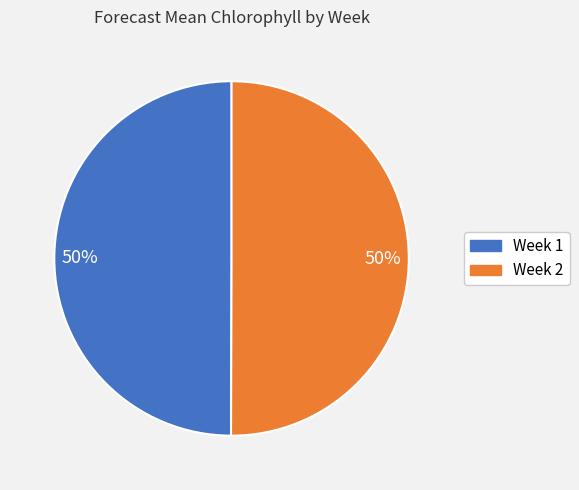

To the nearest percent, what is the average slice percentage?

50%